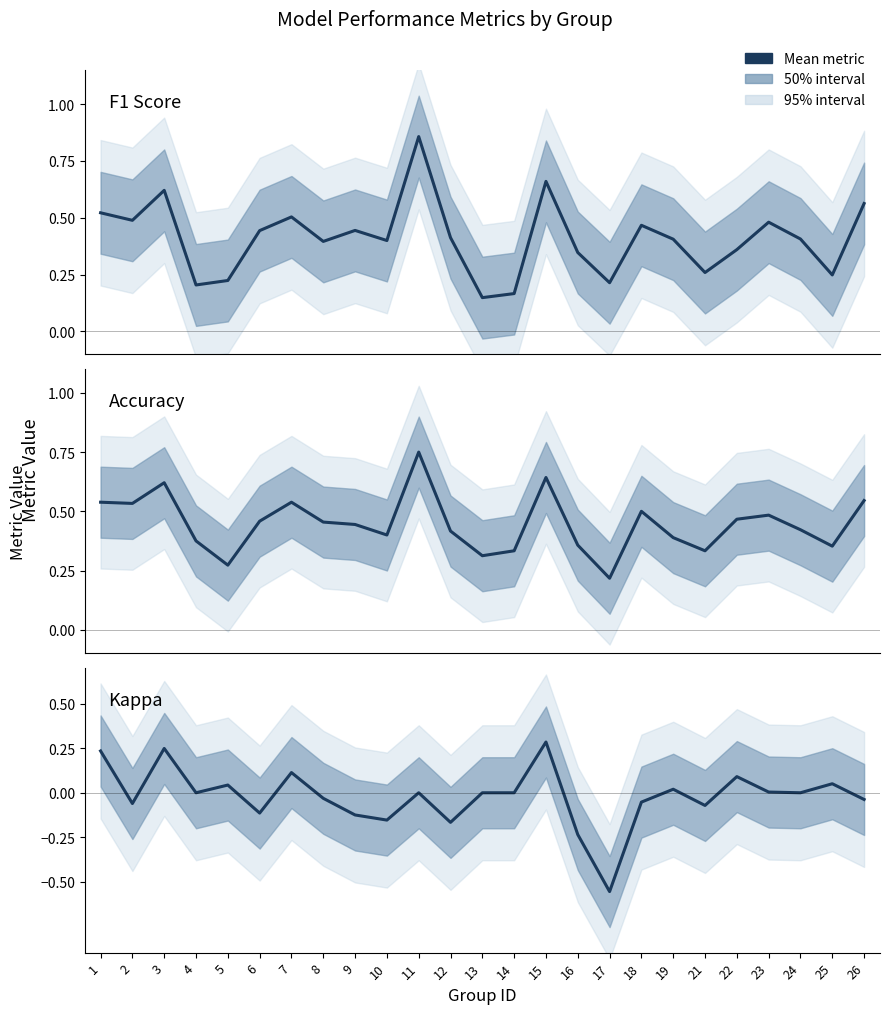

At which category does the chart reach its peak across all series?

11